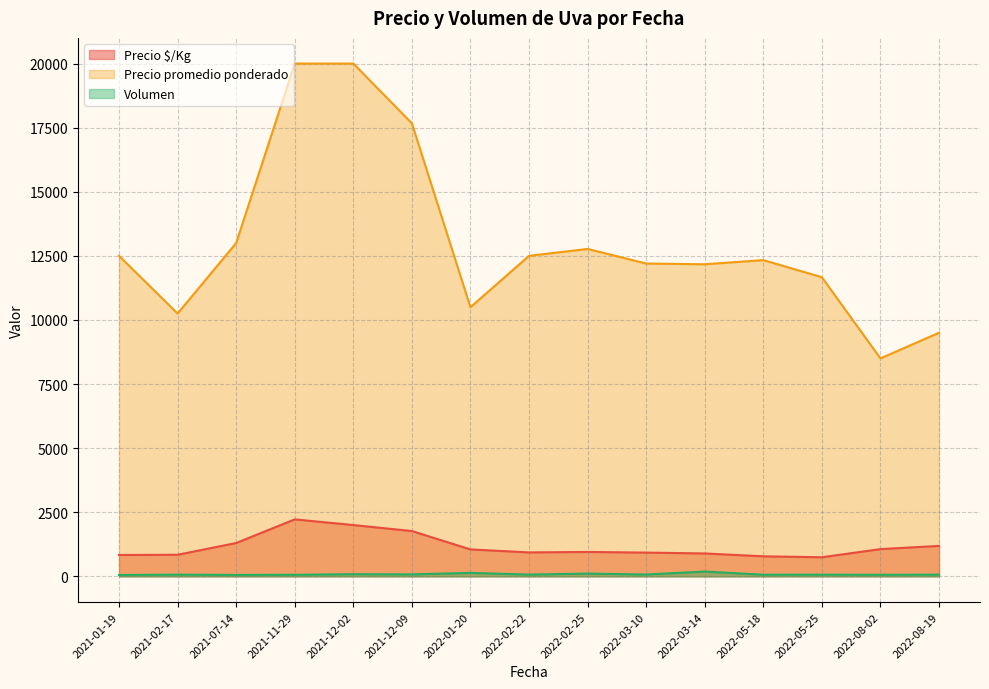

True or false: Precio $/Kg and Precio promedio ponderado intersect in this chart.

False